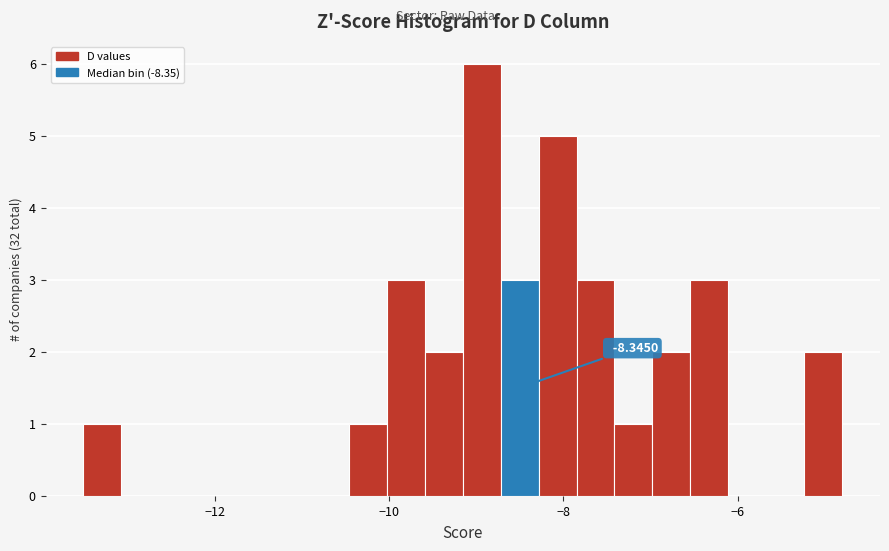

Around what value on the x-axis is the tallest bar? Give the approximate position of its centre, as read against the axis.

-9.0